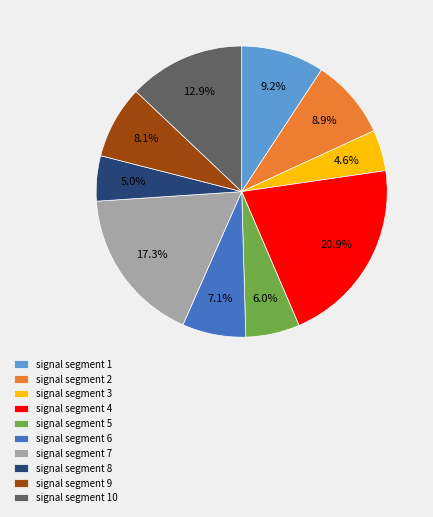

To the nearest percent, what is the combined percentage of signal segment 9 and signal segment 6?

15%